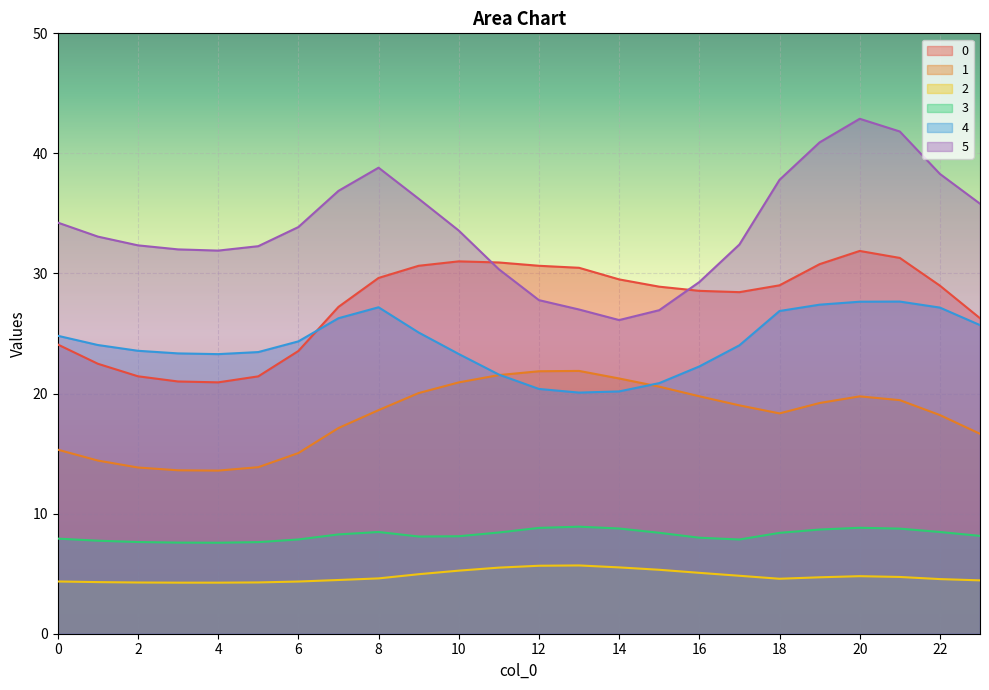

True or false: 4 has more than 0 interior local peaks.

True